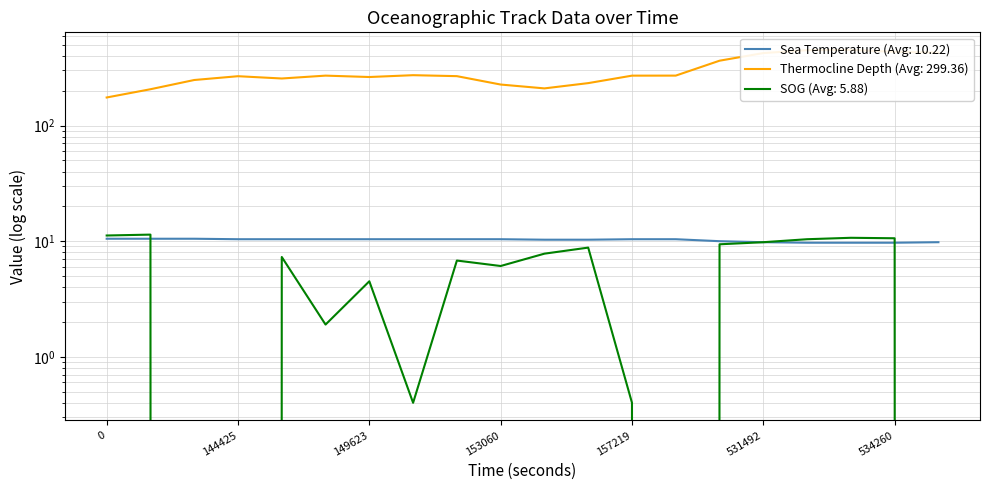

True or false: Sea Temperature and Thermocline Depth intersect in this chart.

False